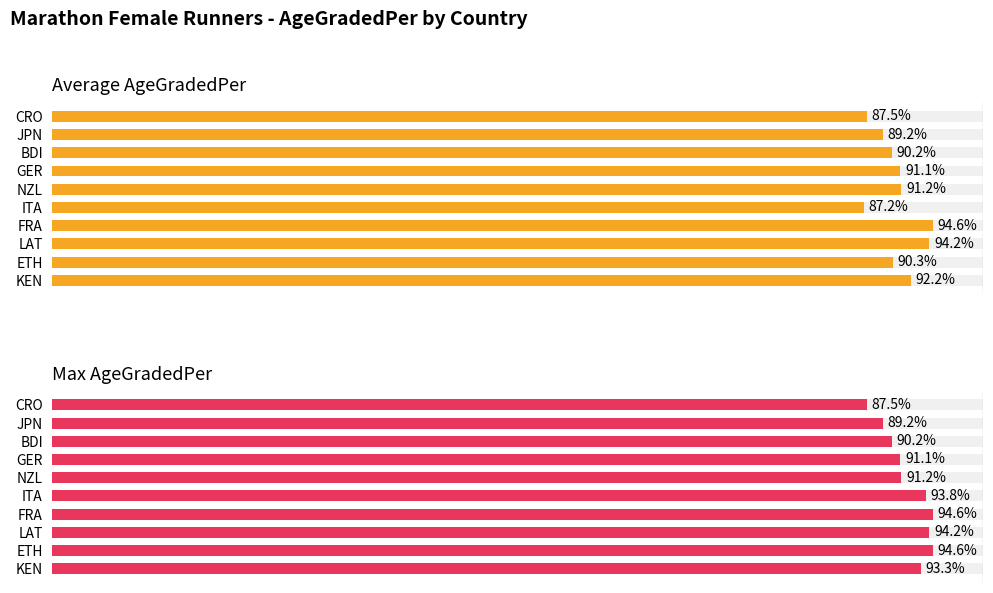

What is the difference between the second highest and minimum values in the Average AgeGradedPer series?

7.0